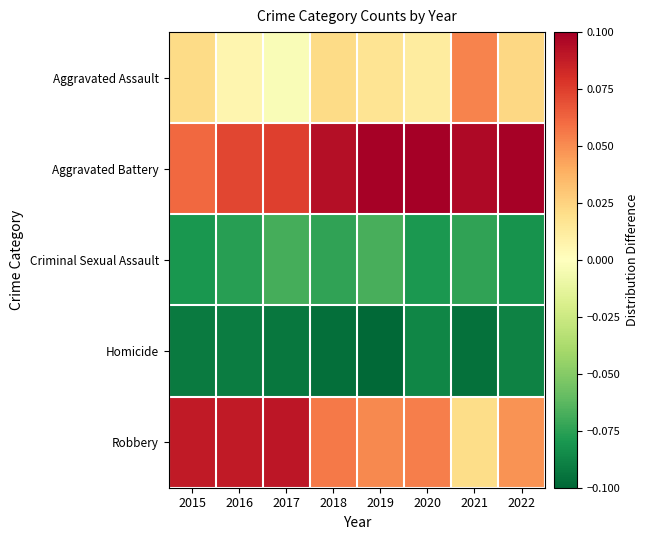

Reading left to right, extract all data points from this chart.

Aggravated Assault: 2015=0.0	2016=0.0	2017=-0.0	2018=0.0	2019=0.0	2020=0.0	2021=0.1	2022=0.0
Aggravated Battery: 2015=0.1	2016=0.1	2017=0.1	2018=0.1	2019=0.1	2020=0.1	2021=0.1	2022=0.1
Criminal Sexual Assault: 2015=-0.1	2016=-0.1	2017=-0.1	2018=-0.1	2019=-0.1	2020=-0.1	2021=-0.1	2022=-0.1
Homicide: 2015=-0.1	2016=-0.1	2017=-0.1	2018=-0.1	2019=-0.1	2020=-0.1	2021=-0.1	2022=-0.1
Robbery: 2015=0.1	2016=0.1	2017=0.1	2018=0.1	2019=0.1	2020=0.1	2021=0.0	2022=0.0